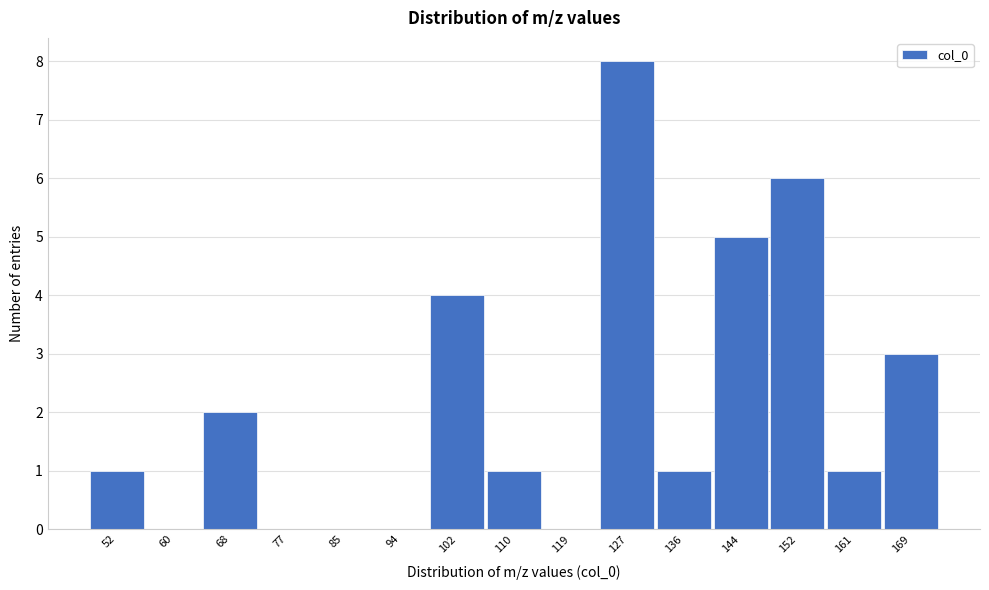

Reading right to left, extract all data points from this chart.

169=3	161=1	152=6	144=5	136=1	127=8	119=0	110=1	102=4	94=0	85=0	77=0	68=2	60=0	52=1